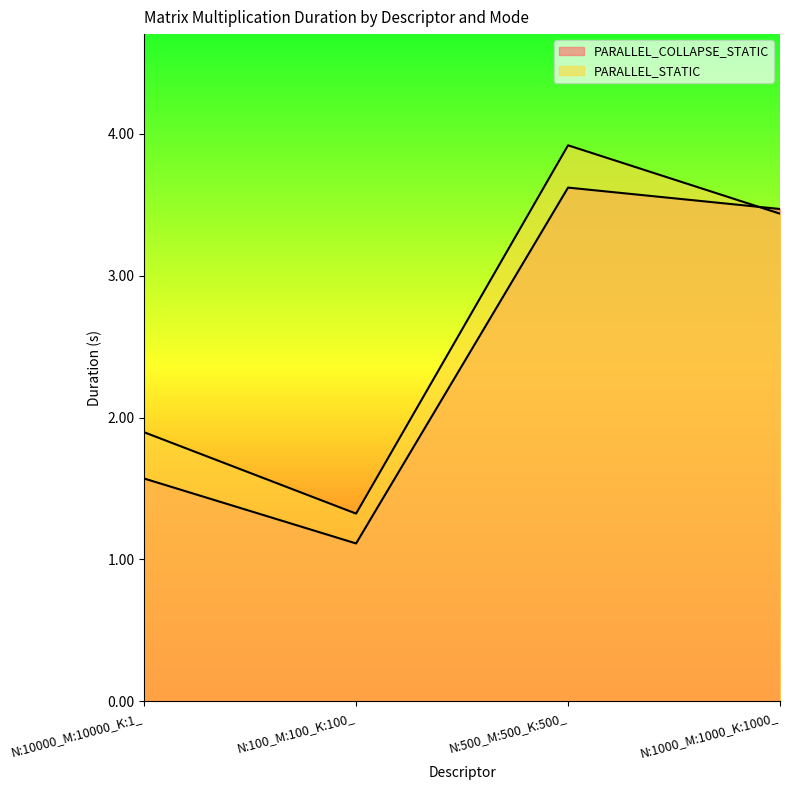

Which series ends up on top after the final intersection of PARALLEL_COLLAPSE_STATIC and PARALLEL_STATIC?

PARALLEL_COLLAPSE_STATIC